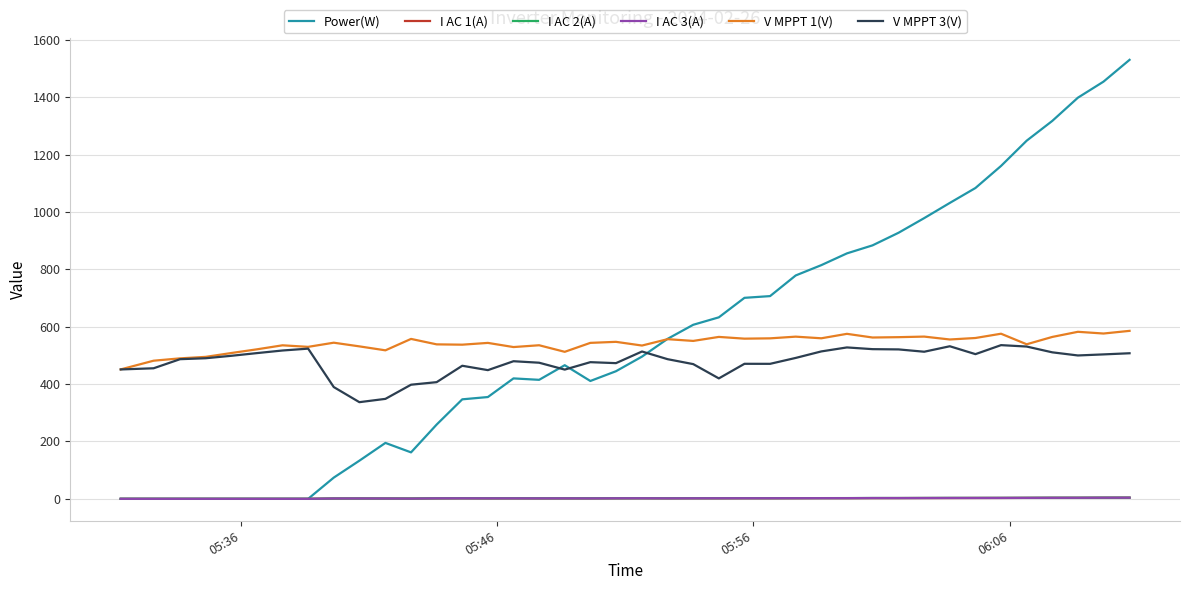

Which series has the widest spread of values?

Power(W)